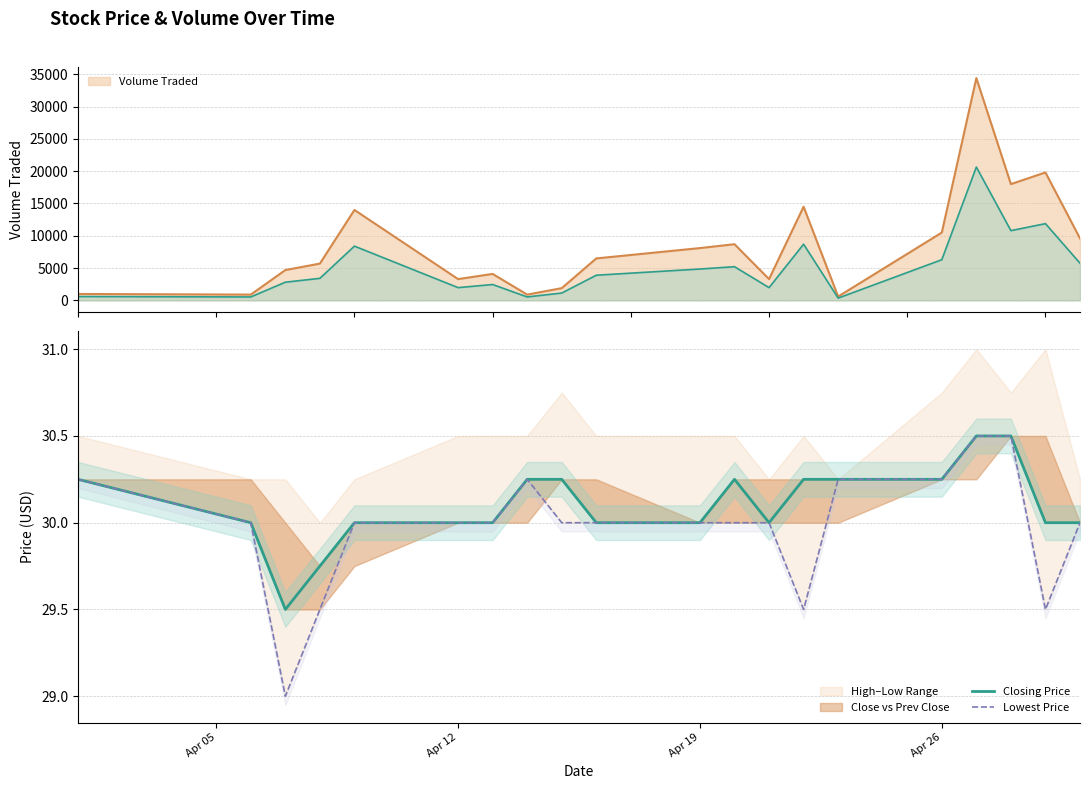

Reading left to right, list all the values displayed in this chart.

Closing Price: 30.2	30.0	29.5	29.8	30.0	30.0	30.0	30.2	30.2	30.0	30.0	30.2	30.0	30.2	30.2	30.2	30.5	30.5	30.0	30.0
Lowest Price: 30.2	30.0	29.0	29.5	30.0	30.0	30.0	30.2	30.0	30.0	30.0	30.0	30.0	29.5	30.2	30.2	30.5	30.5	29.5	30.0